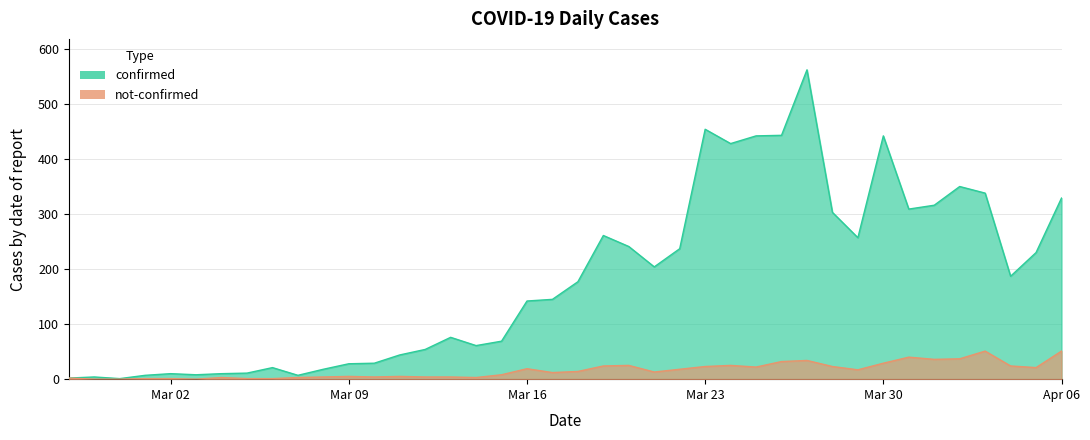

True or false: confirmed and not-confirmed intersect in this chart.

False